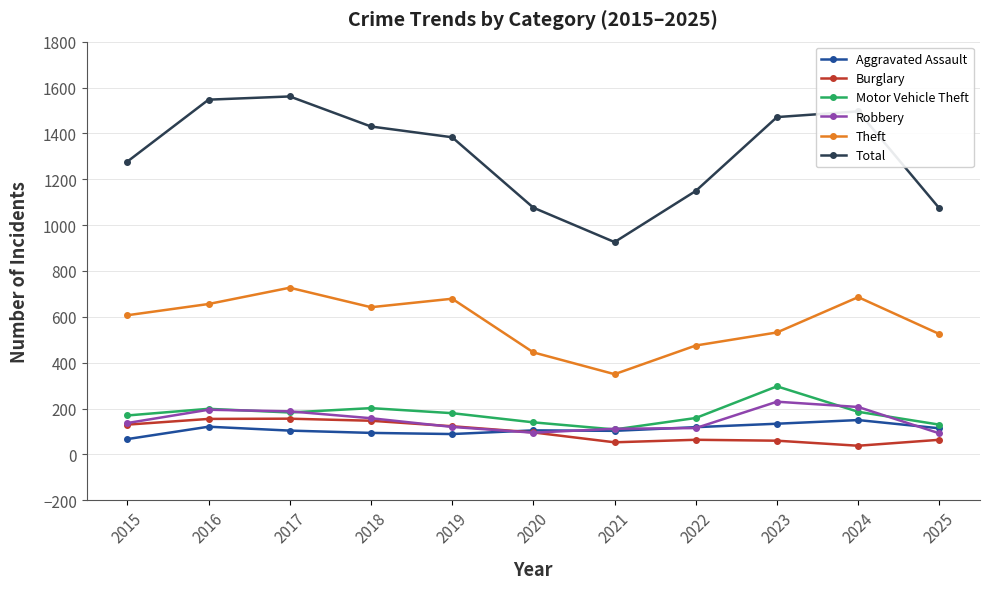

True or false: Total and Robbery intersect in this chart.

False